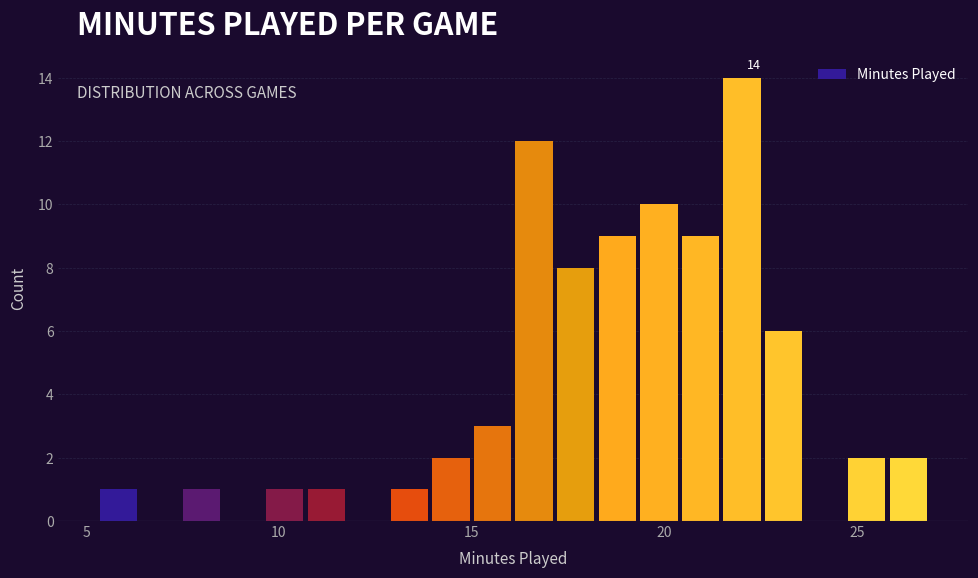

Read against the x-axis, roughly where is the centre of the tallest bar?

22.0